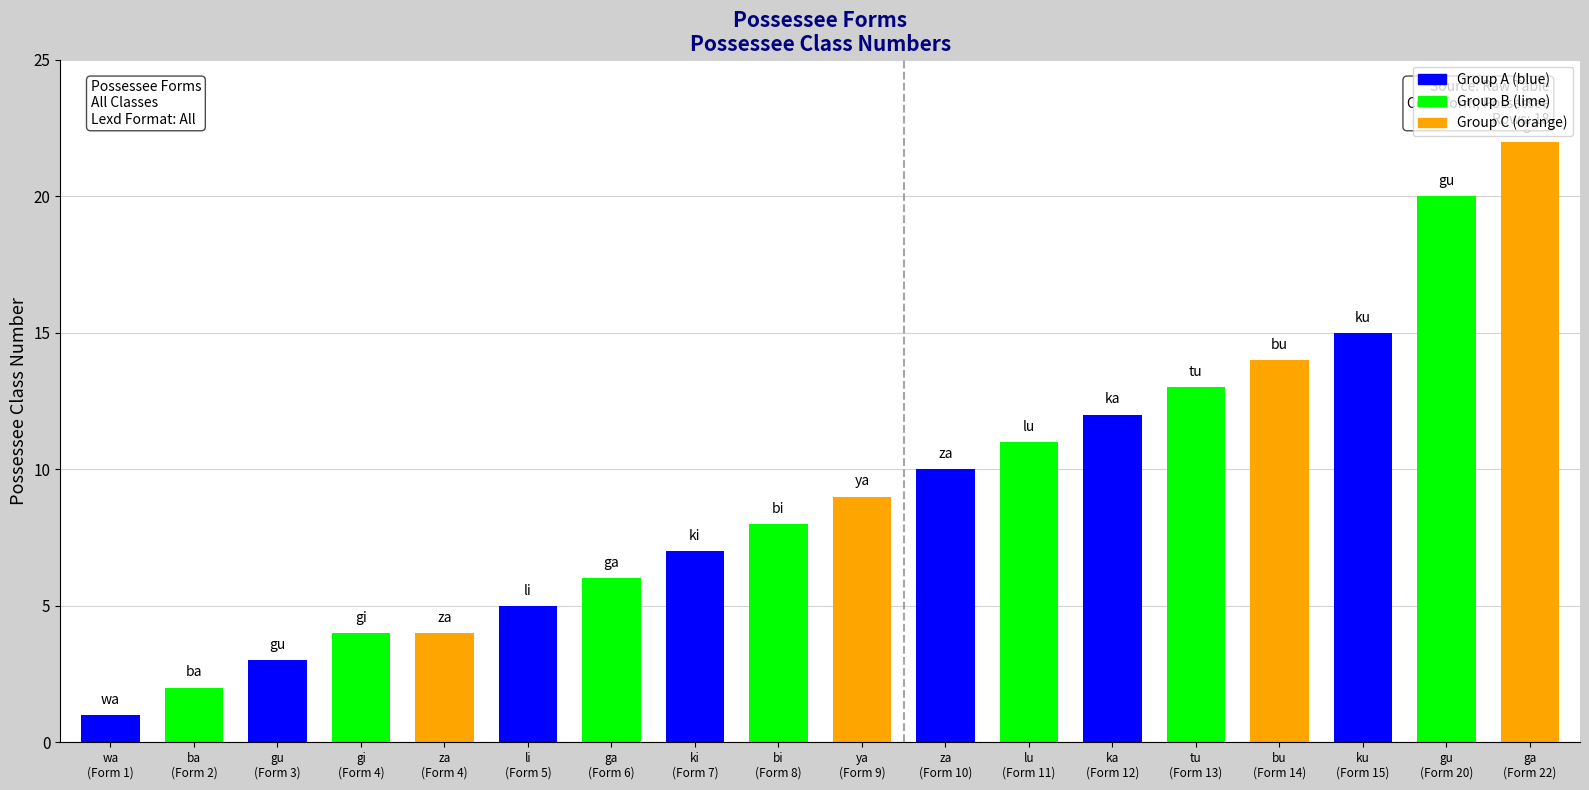

At which category does the chart reach its peak across all series?

ga
(Form 22)